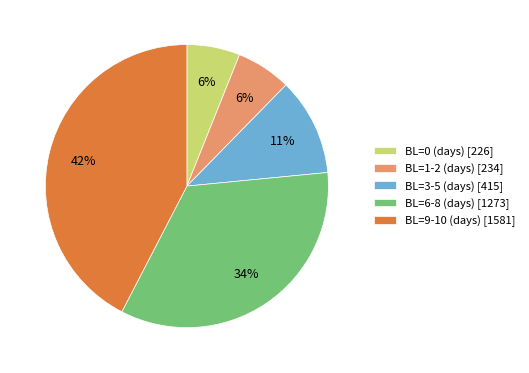

The BL=3-5 (days) [415] slice represents 24% of the pie. True or false?

False